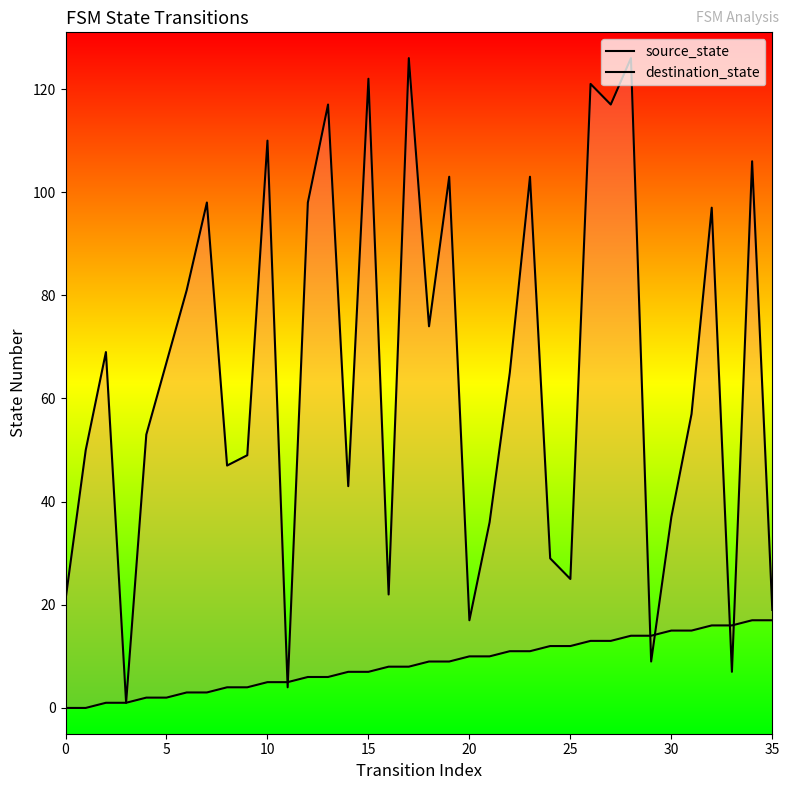

What is the average value of the source_state series?

8